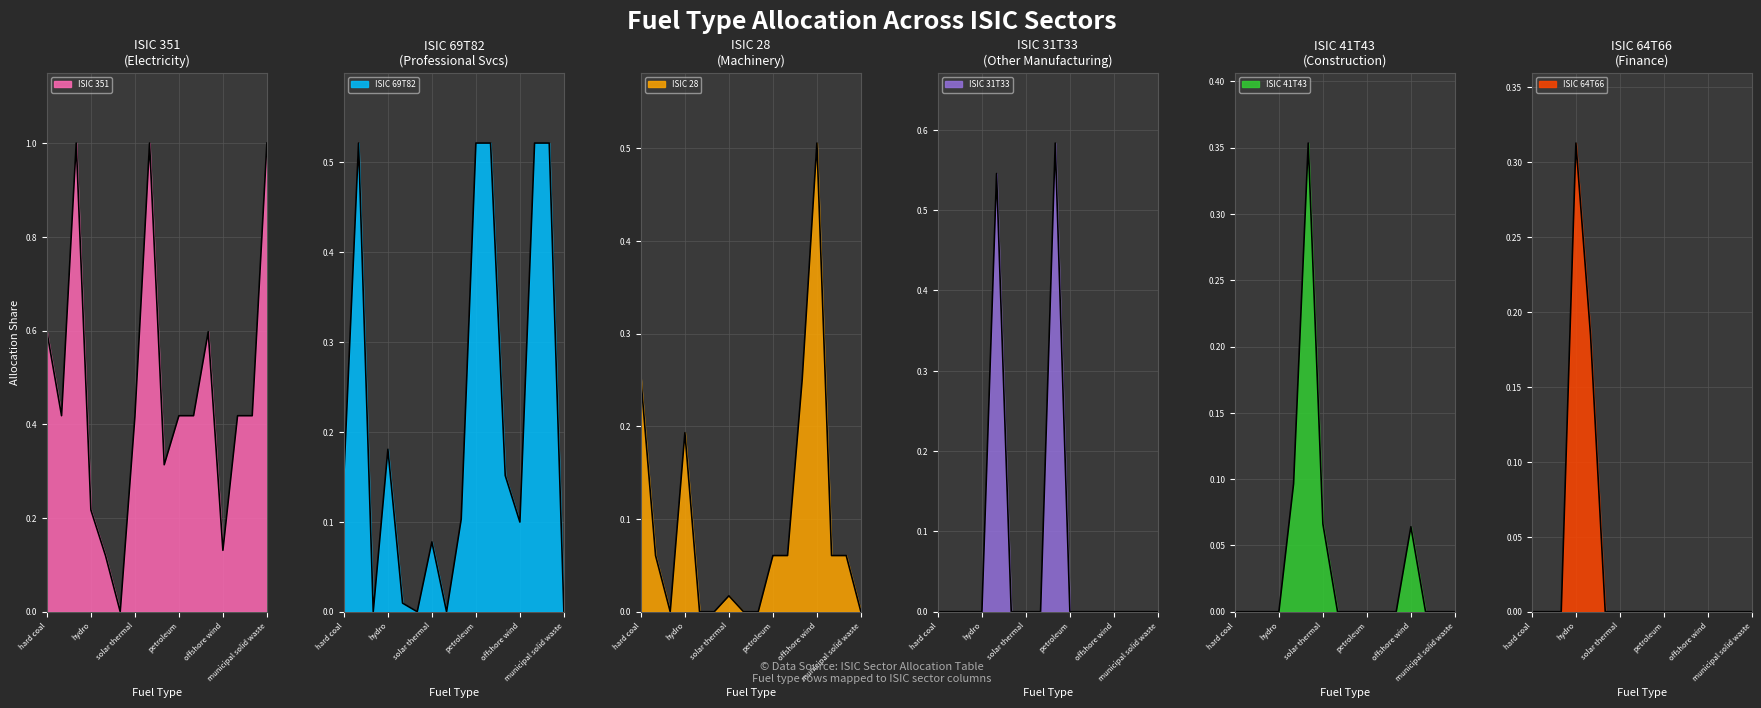

What position from the right is geothermal?

8